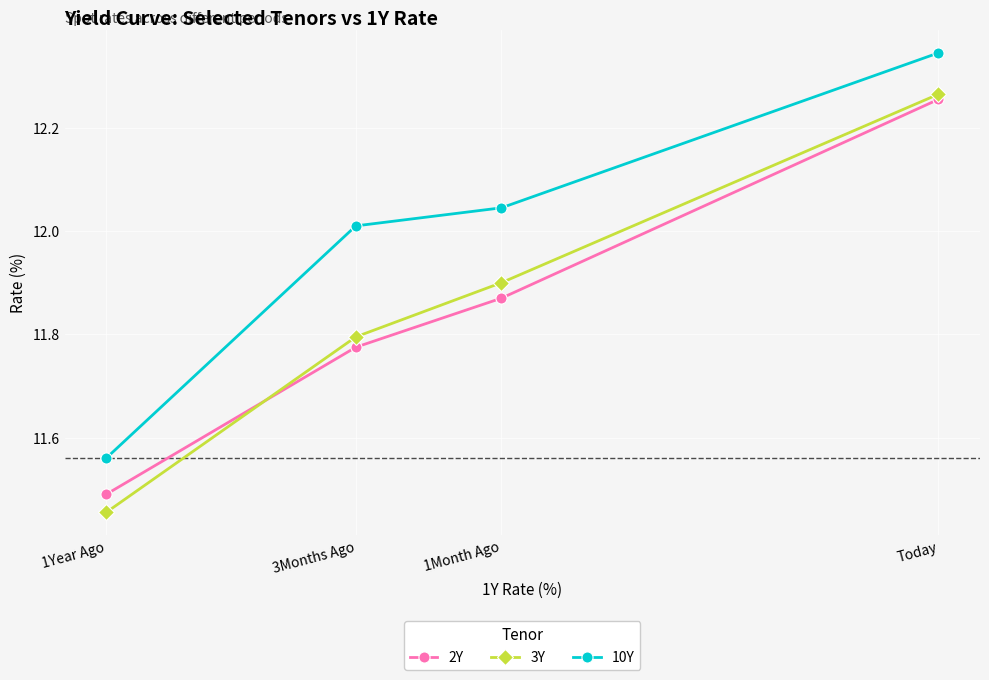

At which category does the chart reach its minimum across all series?

1Year Ago